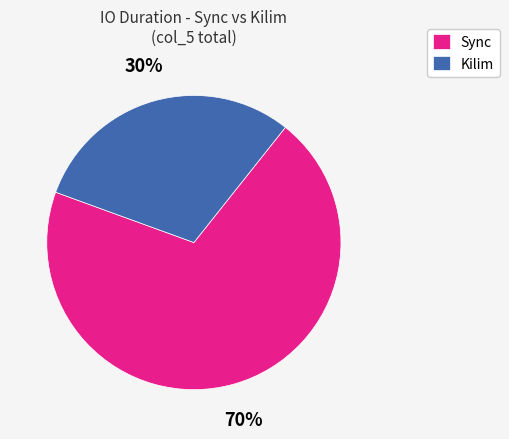

Rank the categories by value from highest to lowest.

Sync, Kilim